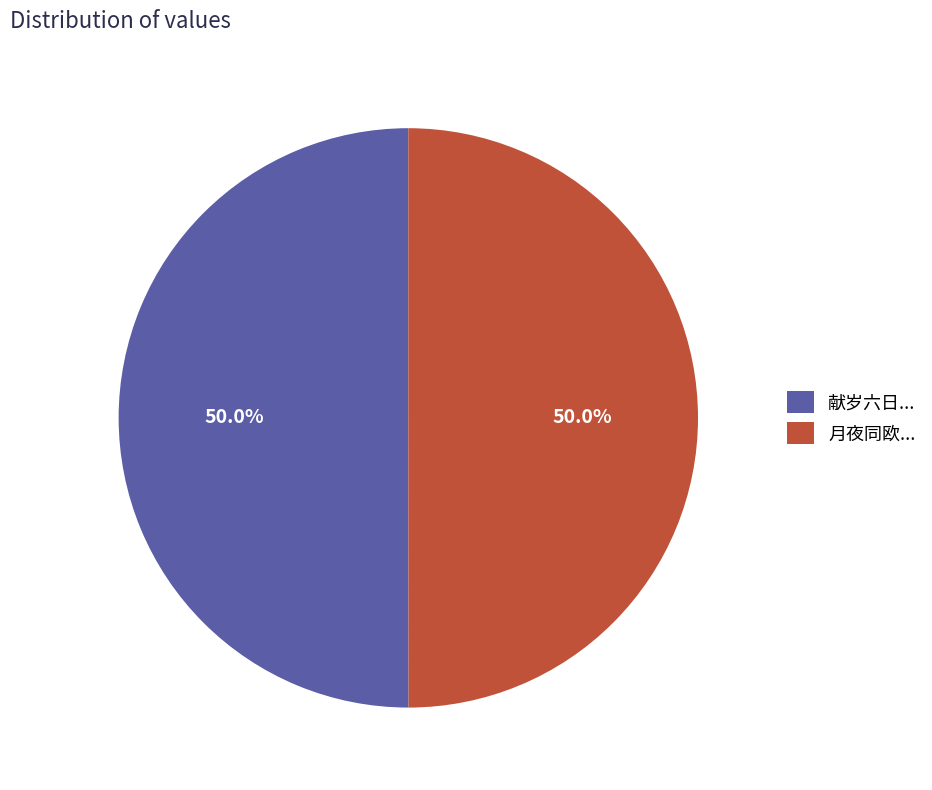

Combined, what portion of the pie is 献岁六日... and 月夜同欧...?

100.0%